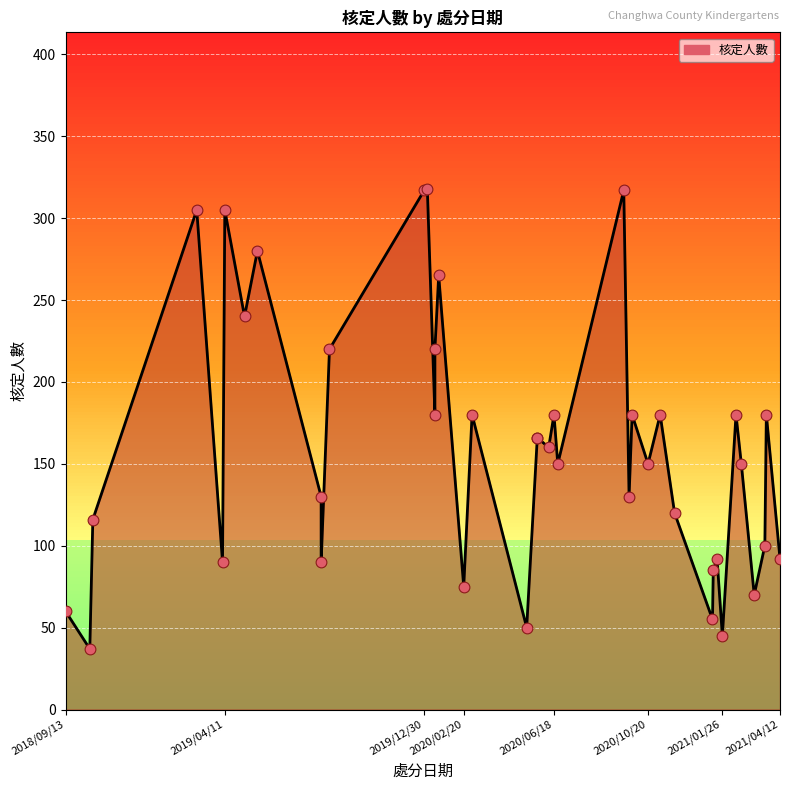

What is the change in value from 2020/01/18 to 2021/03/25?

-85